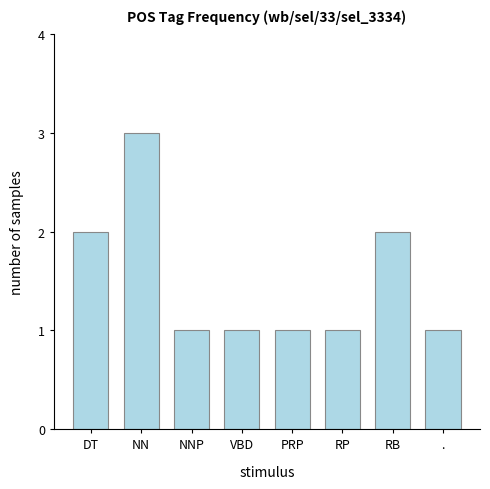

How many values are between 1 and 2?

7